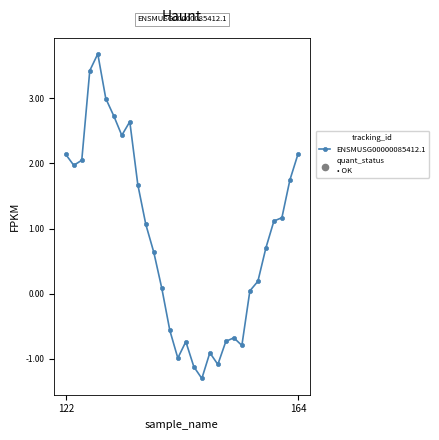

What is the minimum value shown in the chart?

-1.3